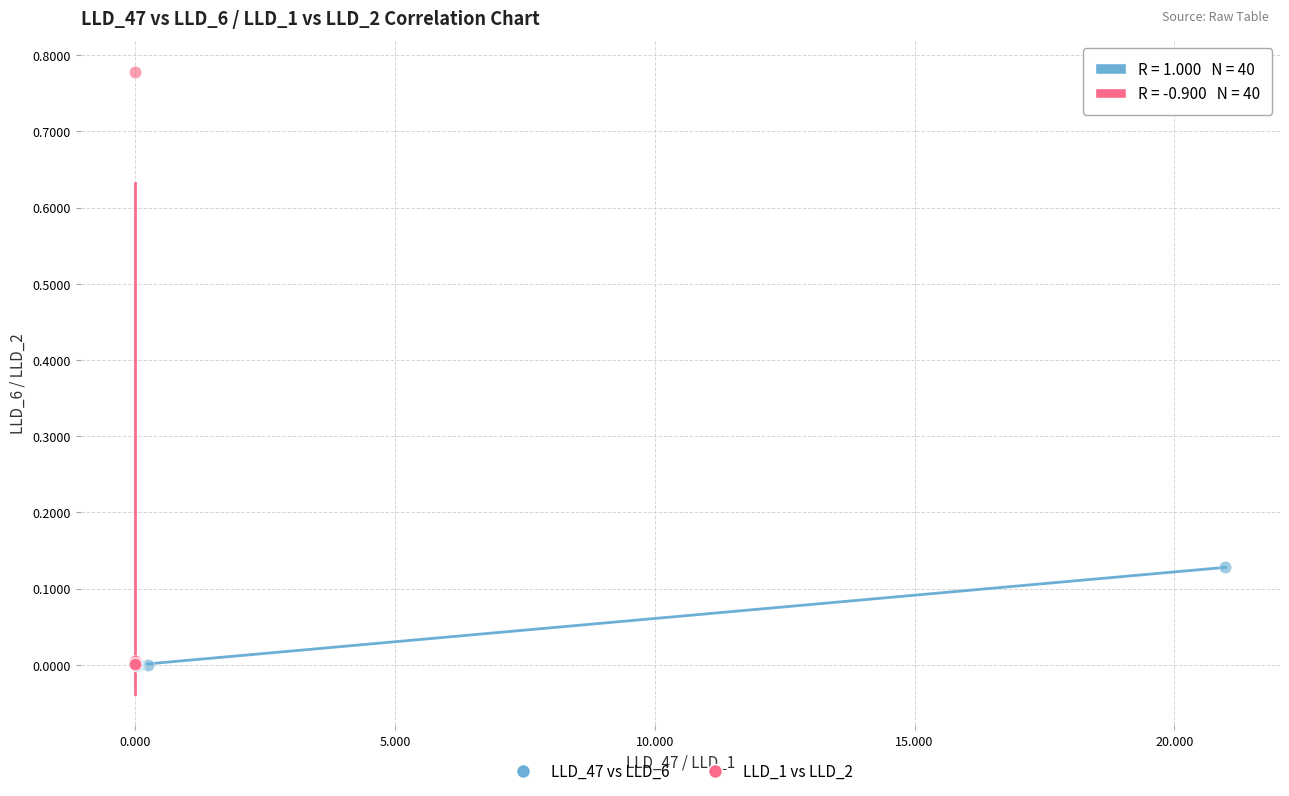

Which series contains the highest Y value?

LLD_1 vs LLD_2